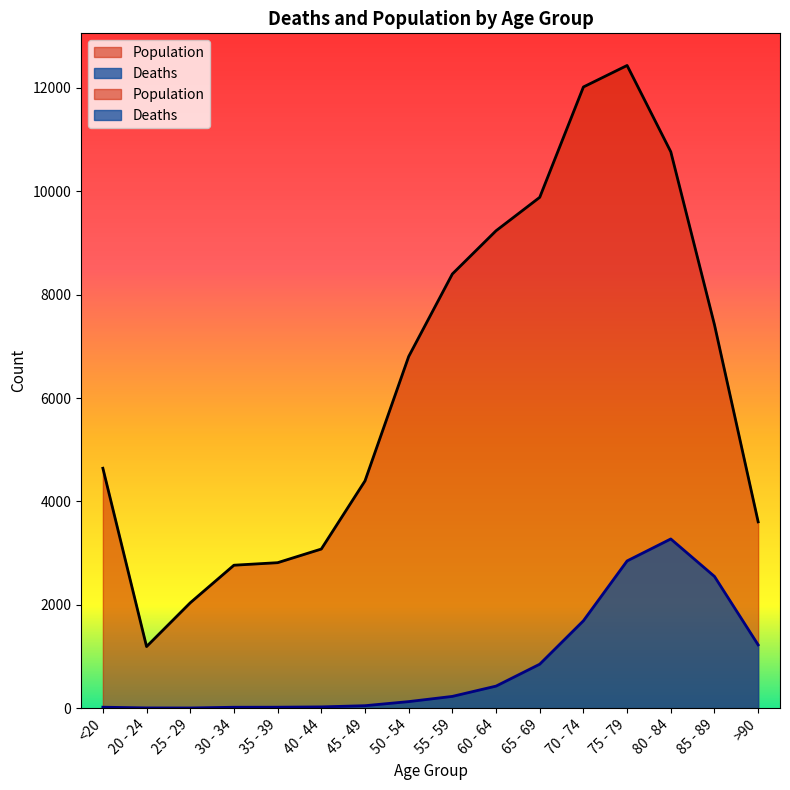

How many data points in Population are above 6803?

7